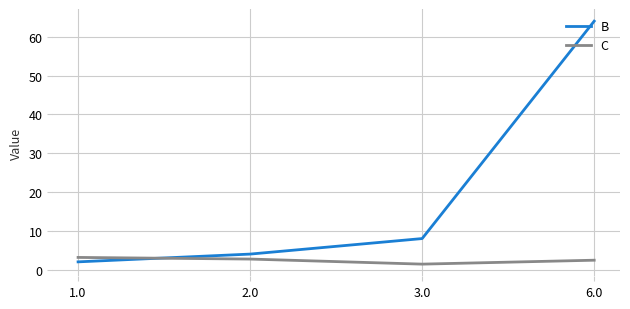

What is the maximum value shown in the chart?

64.0